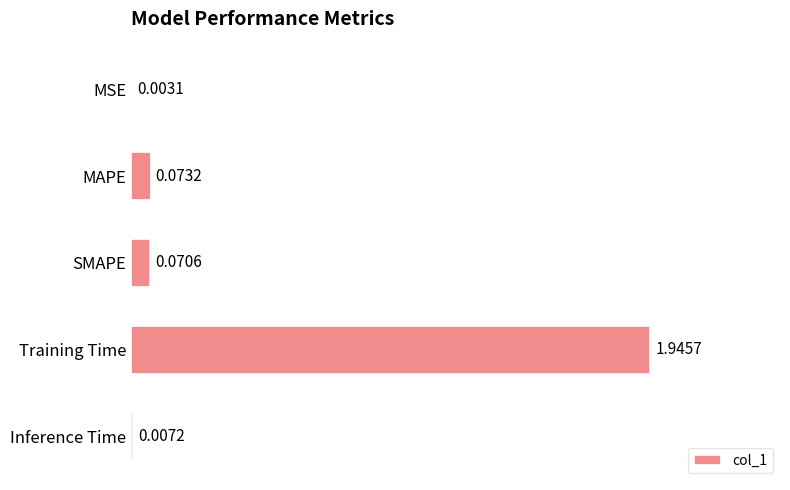

Which category has the highest value across all series?

Training Time